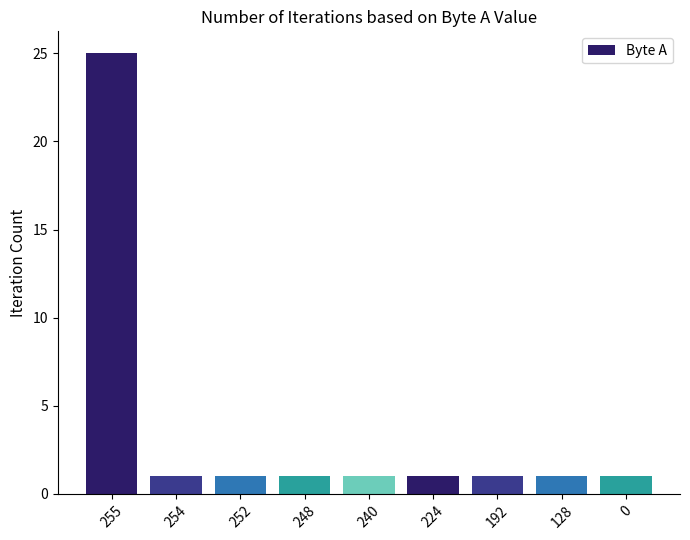

How many distinct data groups are displayed?

1